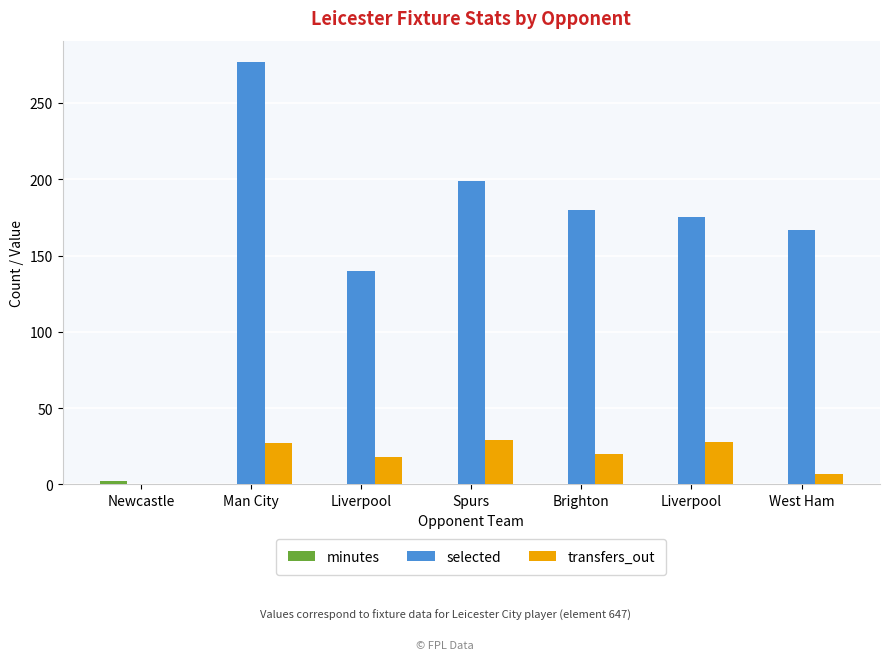

What is the label of the 1st bar from the right?

West Ham